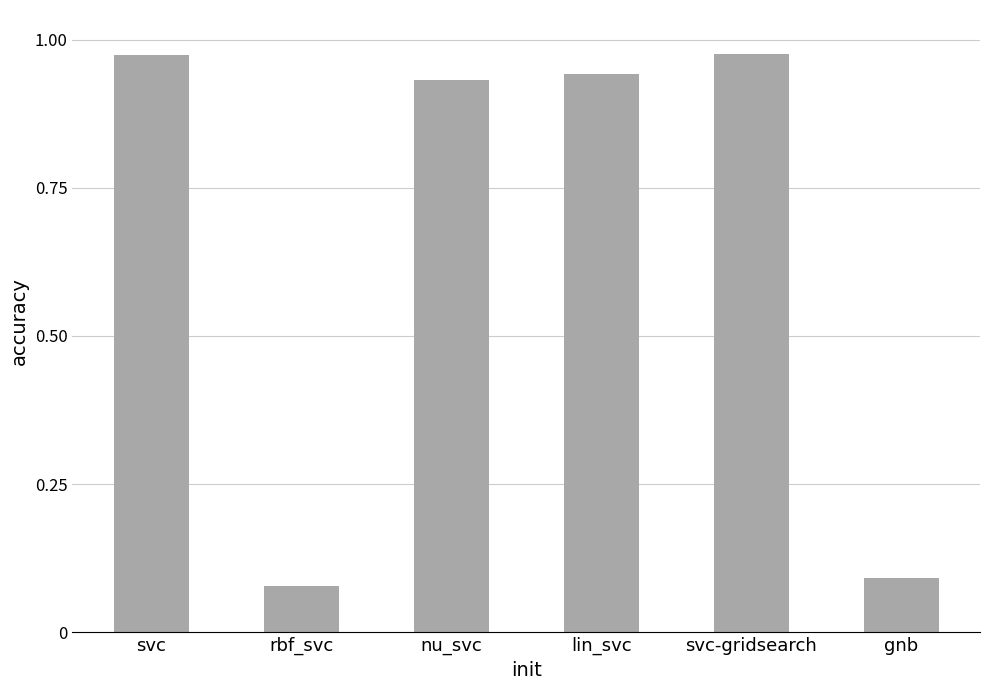

Does the chart contain stacked bars?

No